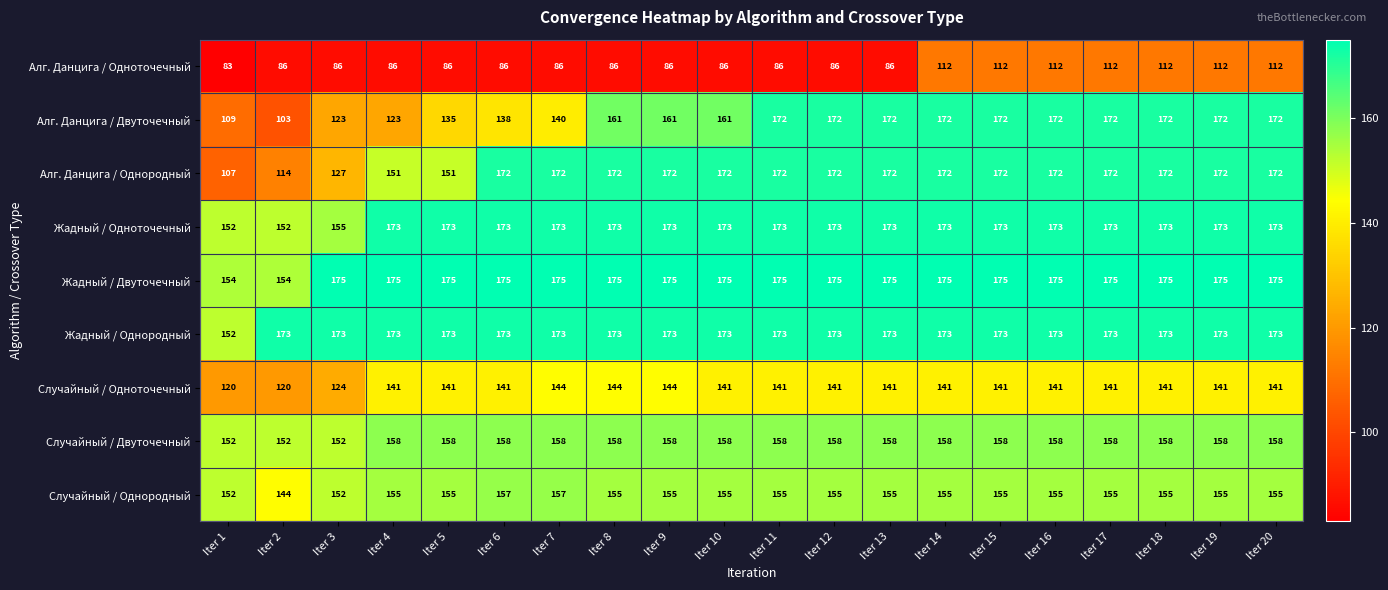

What is the total value across all series at Iter 4?

1335